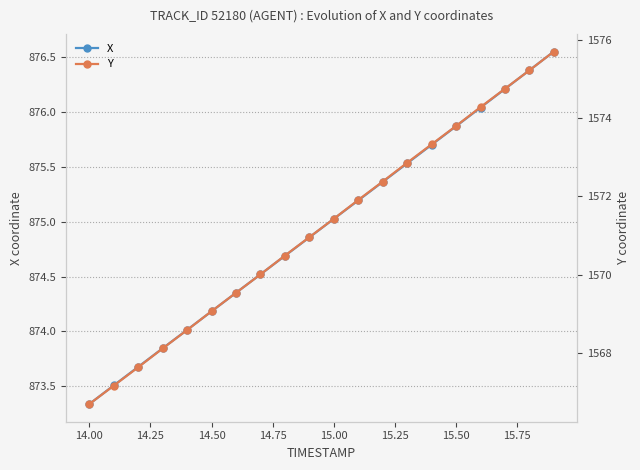

List the series in order of their peak value, highest first.

Y, X